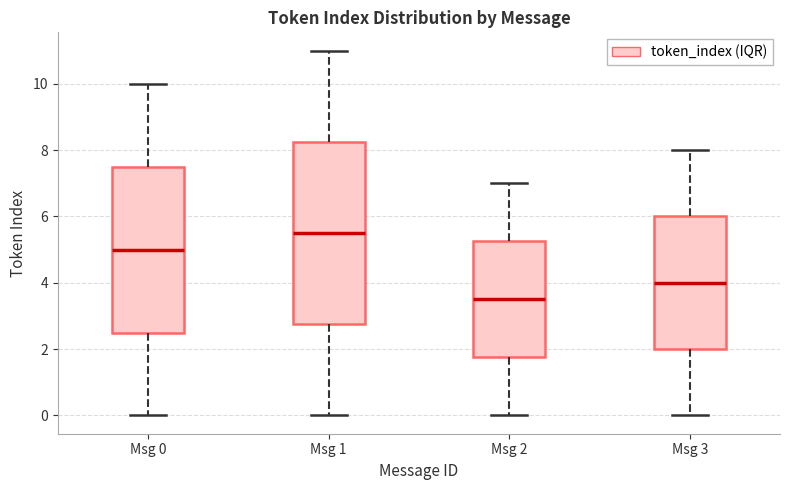

Where is the lower edge of the box for Msg 1 on the y-axis? The values are not printed on the chart, so give them approximately, as read against the axis.

2.8